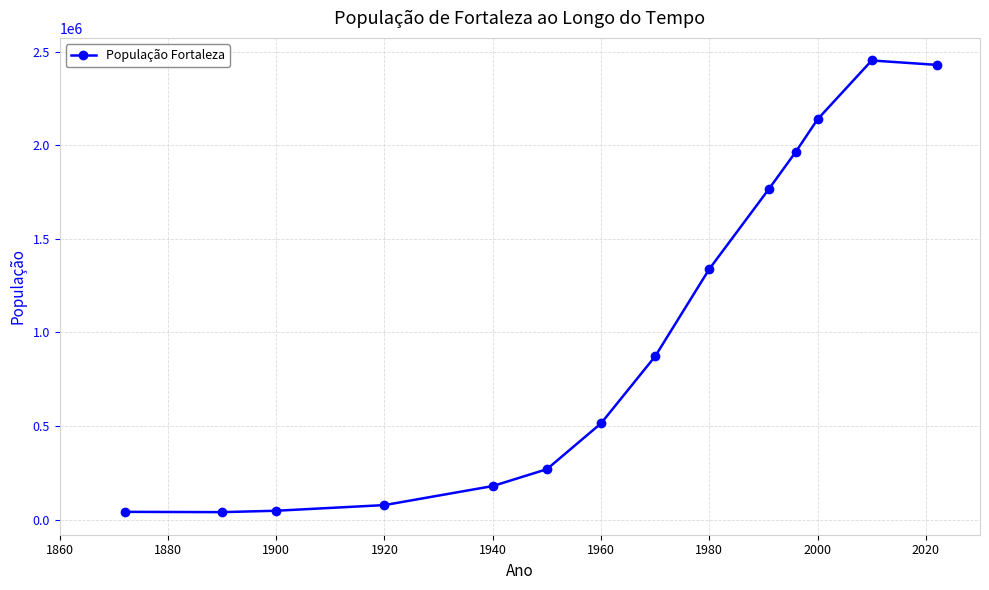

True or false: the data has more than 2 interior local peaks.

False